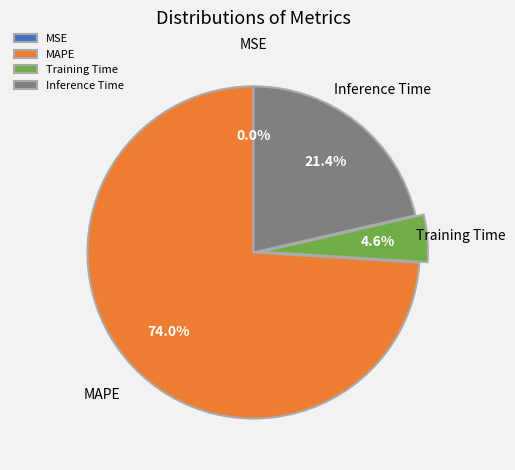

Which slice represents more than half of the pie?

MAPE